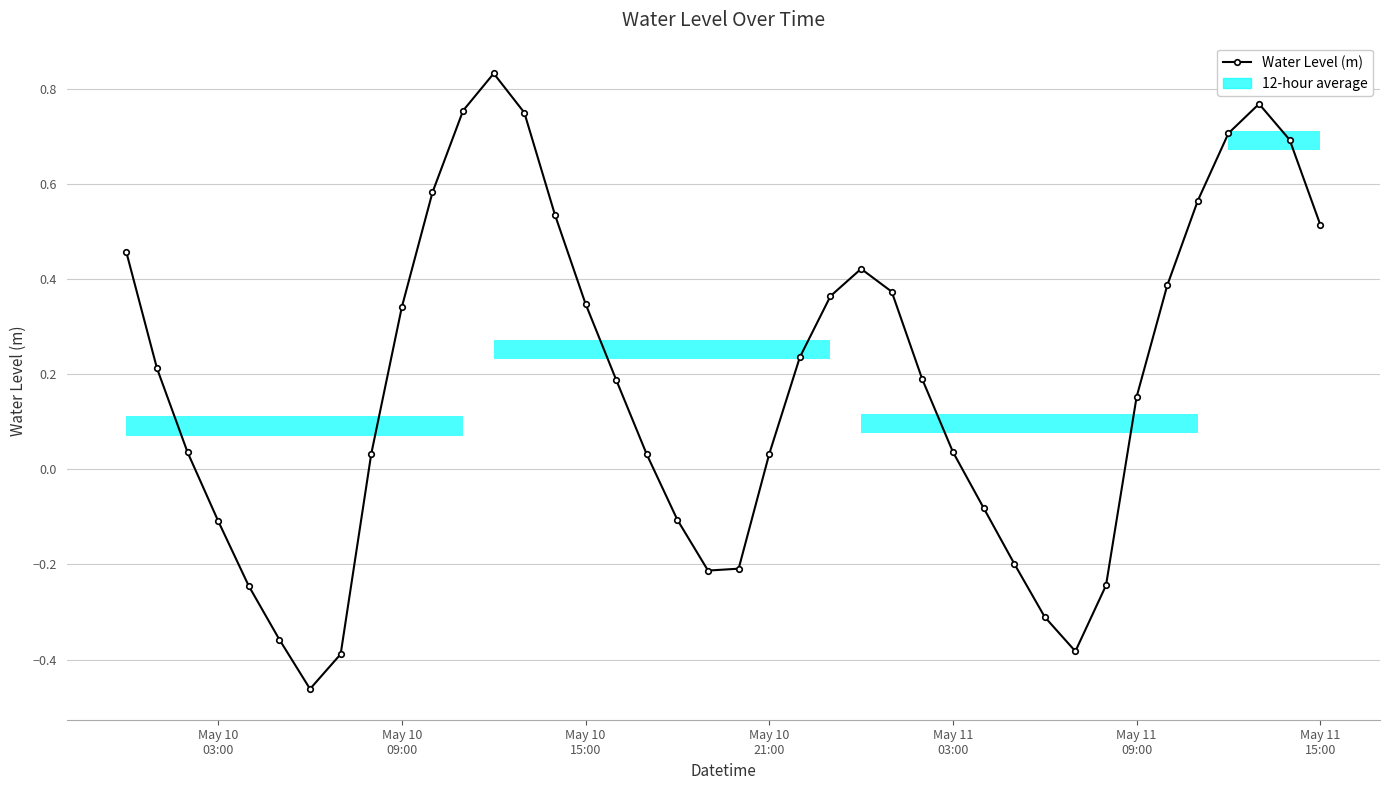

How many points are lower than both their immediate neighbors (excluding endpoints)?

3